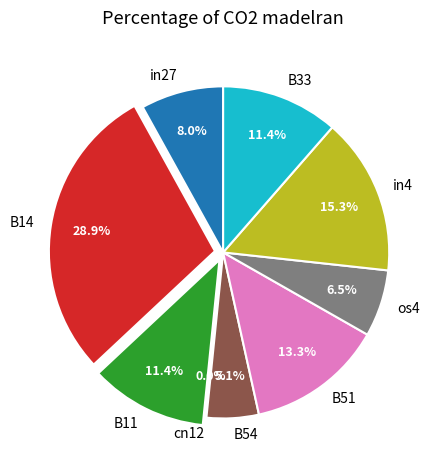

Which category has the smallest portion of the pie?

cn12